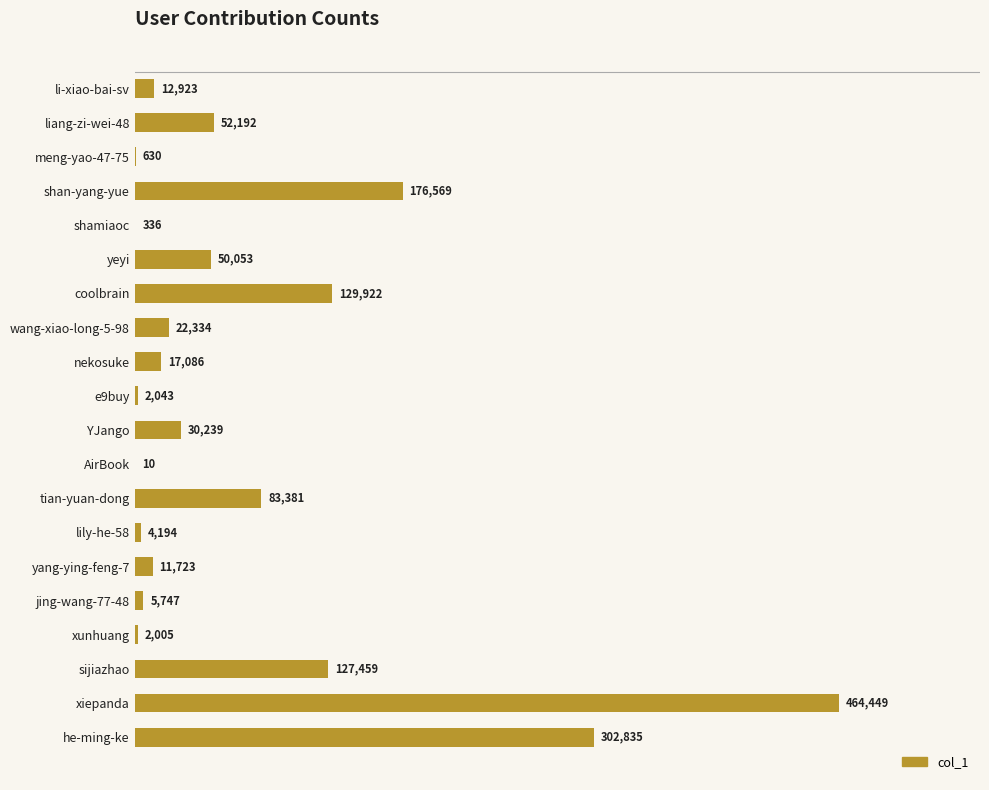

Approximately how many times larger is the value at tian-yuan-dong compared to jing-wang-77-48?

14.5